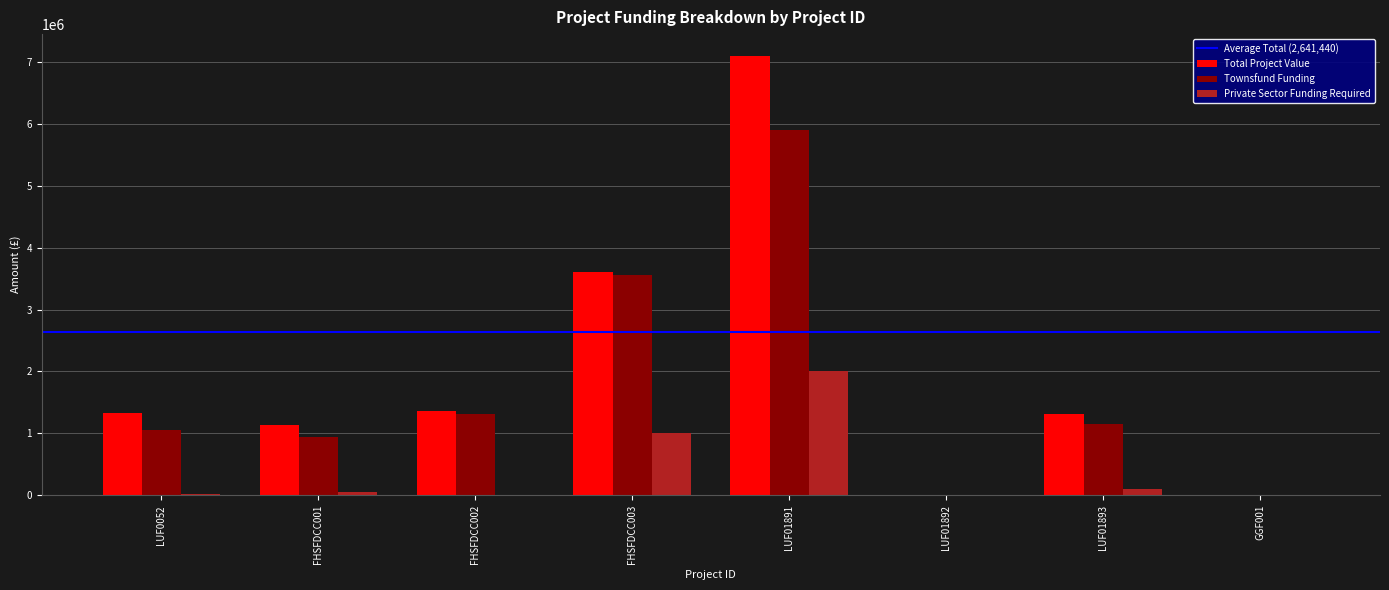

Where is Private Sector Funding Required nearest to the value 1000000?

FHSFDCC003